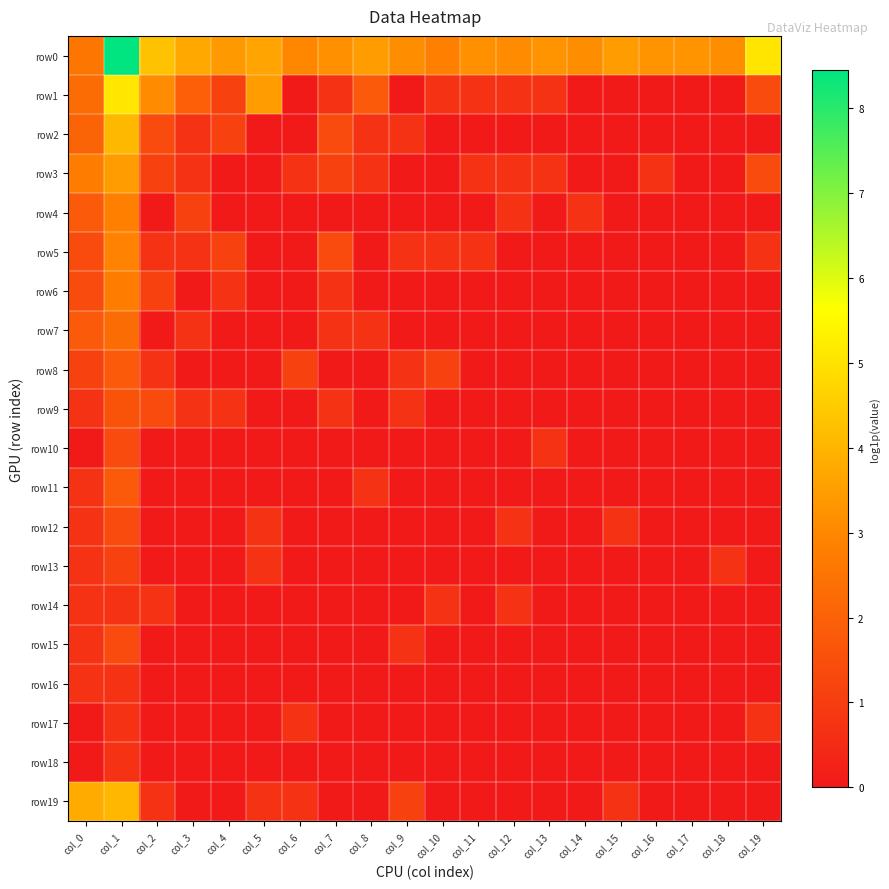

At col_18, list the series in order from largest to smallest.

row0, row13, row1, row2, row3, row4, row5, row6, row7, row8, row9, row10, row11, row12, row14, row15, row16, row17, row18, row19